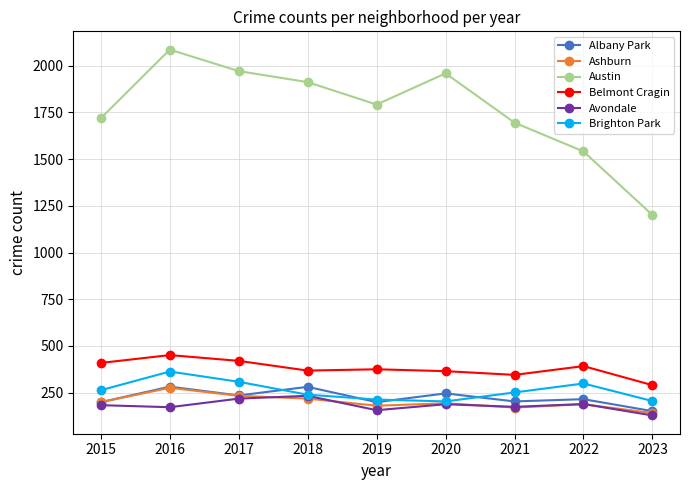

Is it true that Ashburn equals 177 at 2016?

False